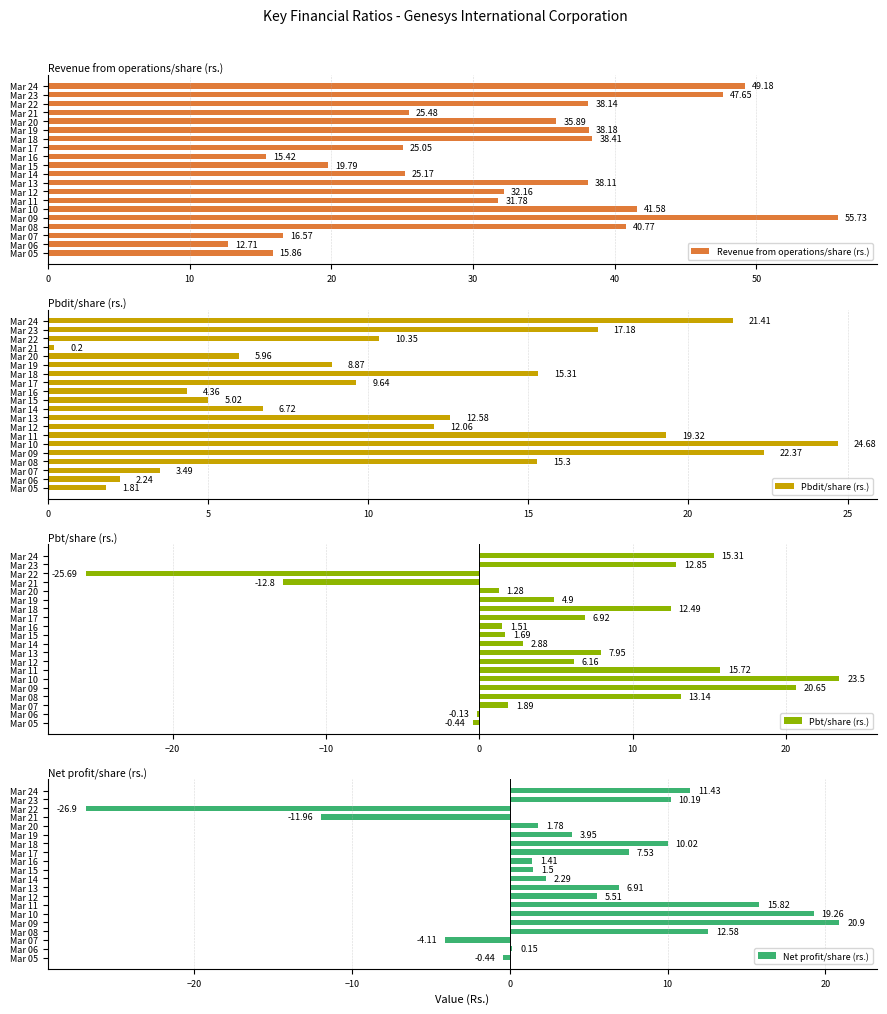

How many categories are shown in the chart?

20